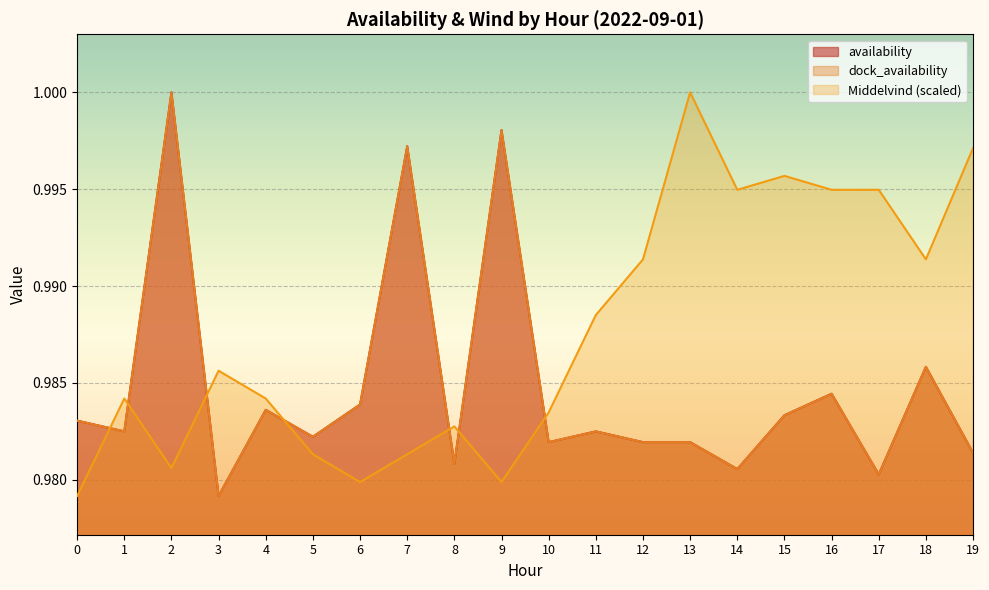

True or false: availability has more than 0 points higher than both neighbors.

True